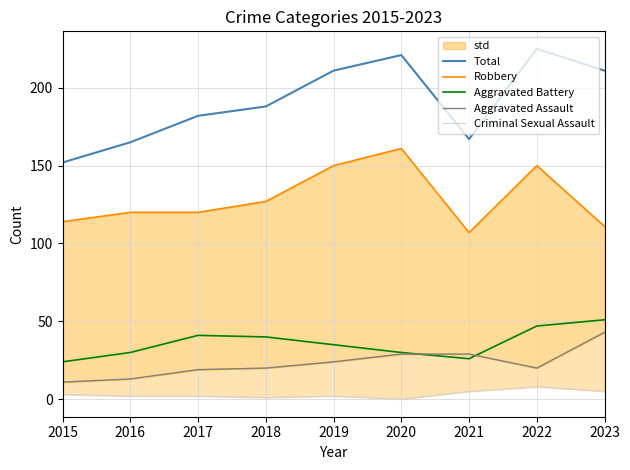

The Robbery series shows 150 at 2019. True or false?

True